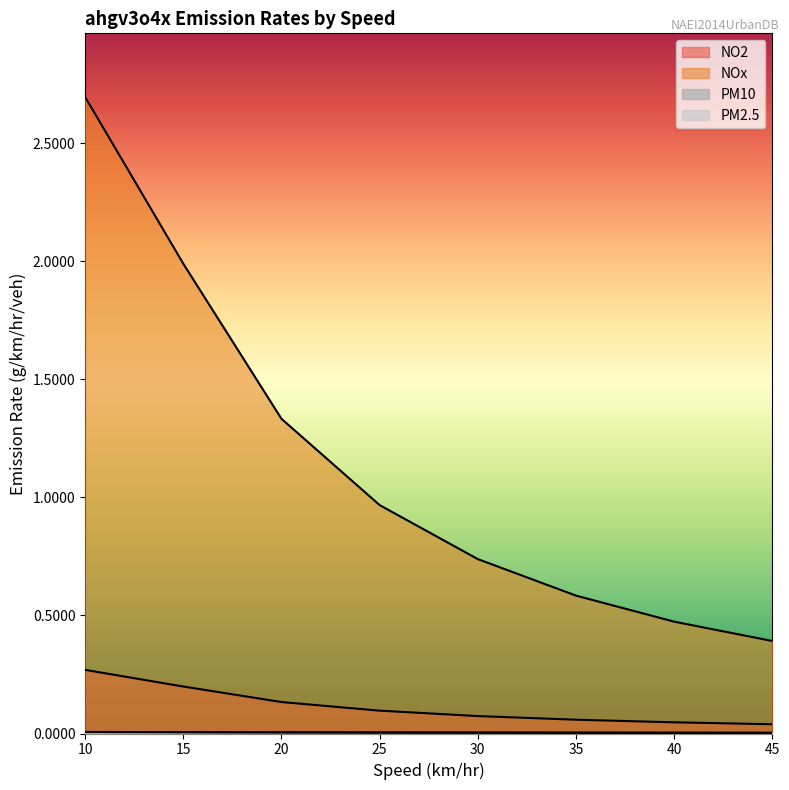

What is the average value of the NO2 series?

0.1